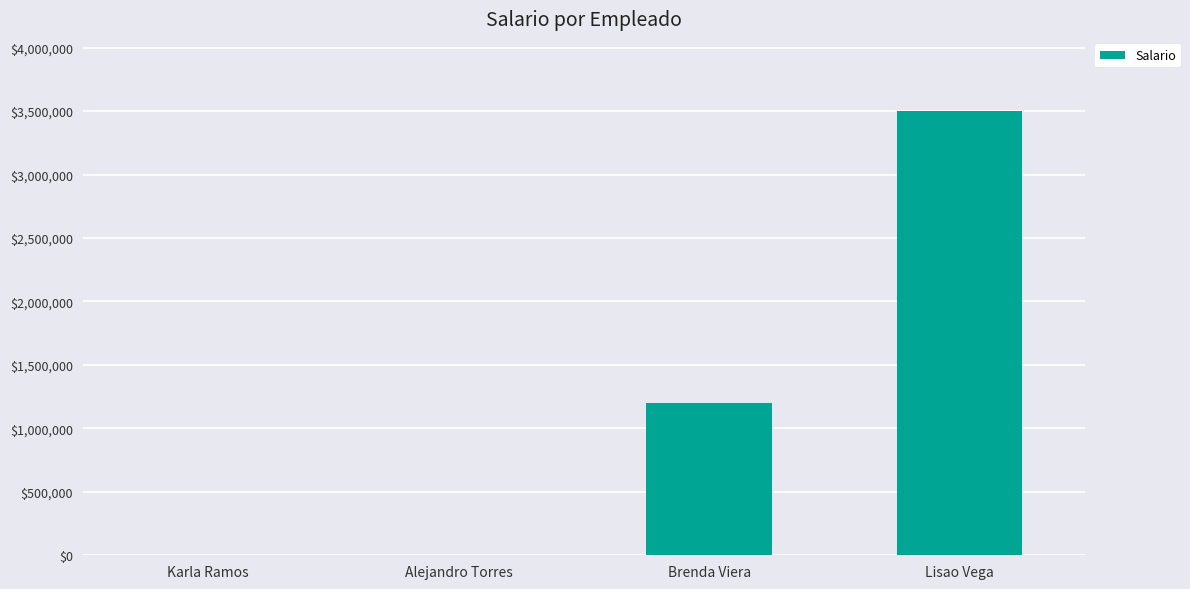

How many data points does each series have?

4